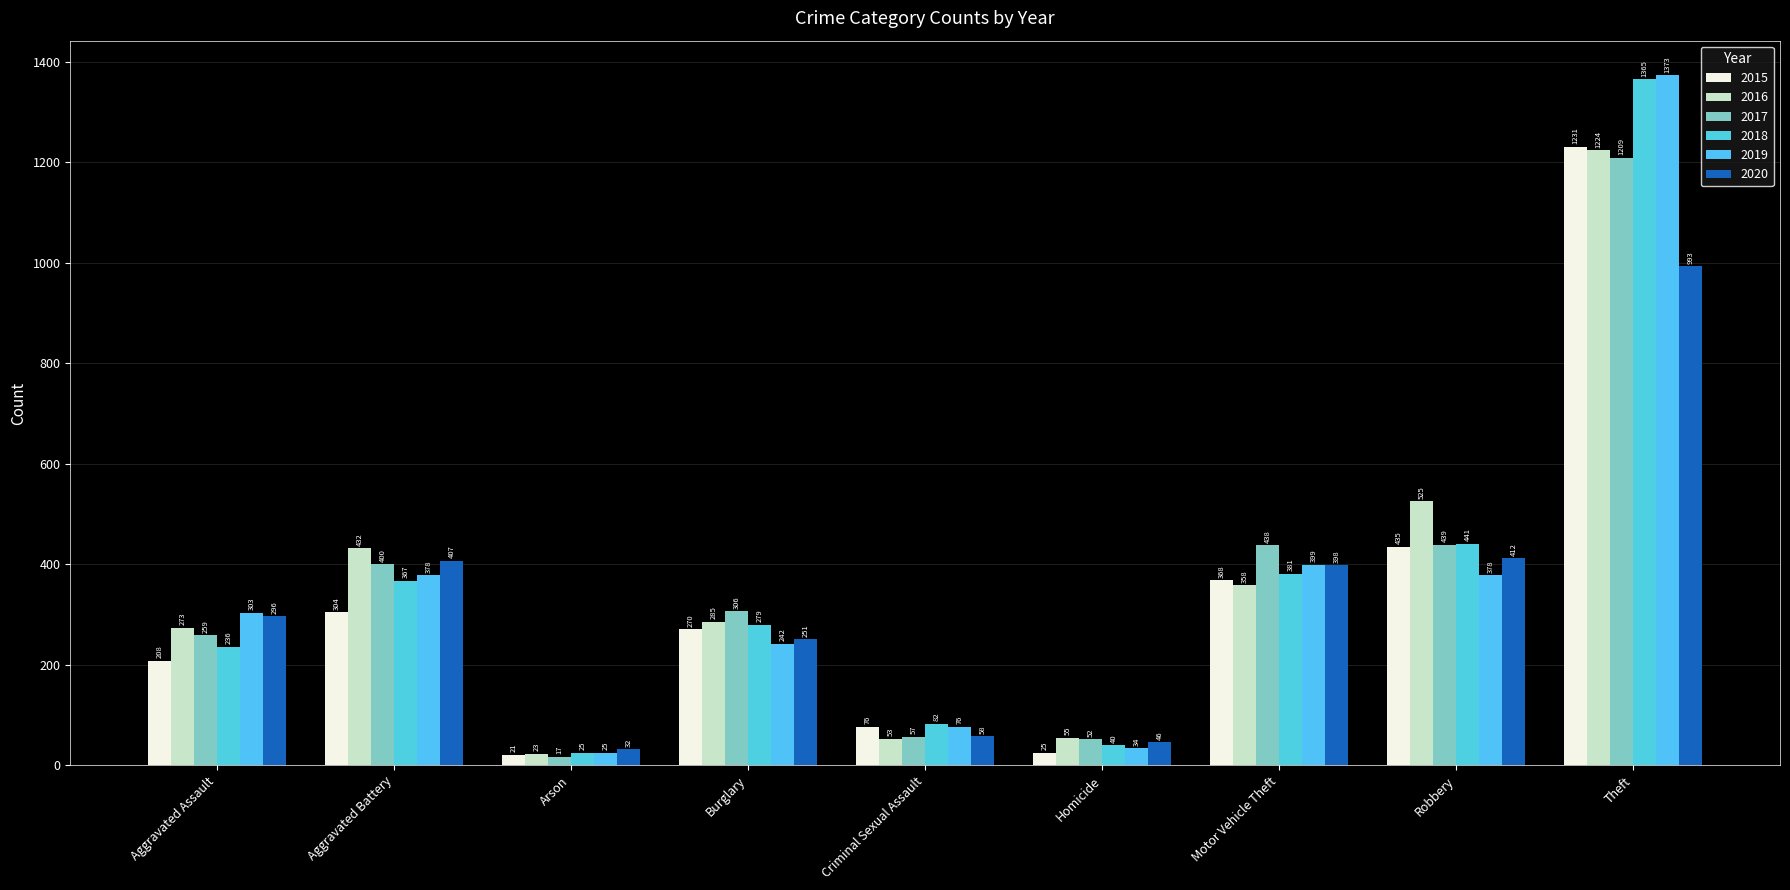

Which category has the highest value in the 2016 series?

Theft